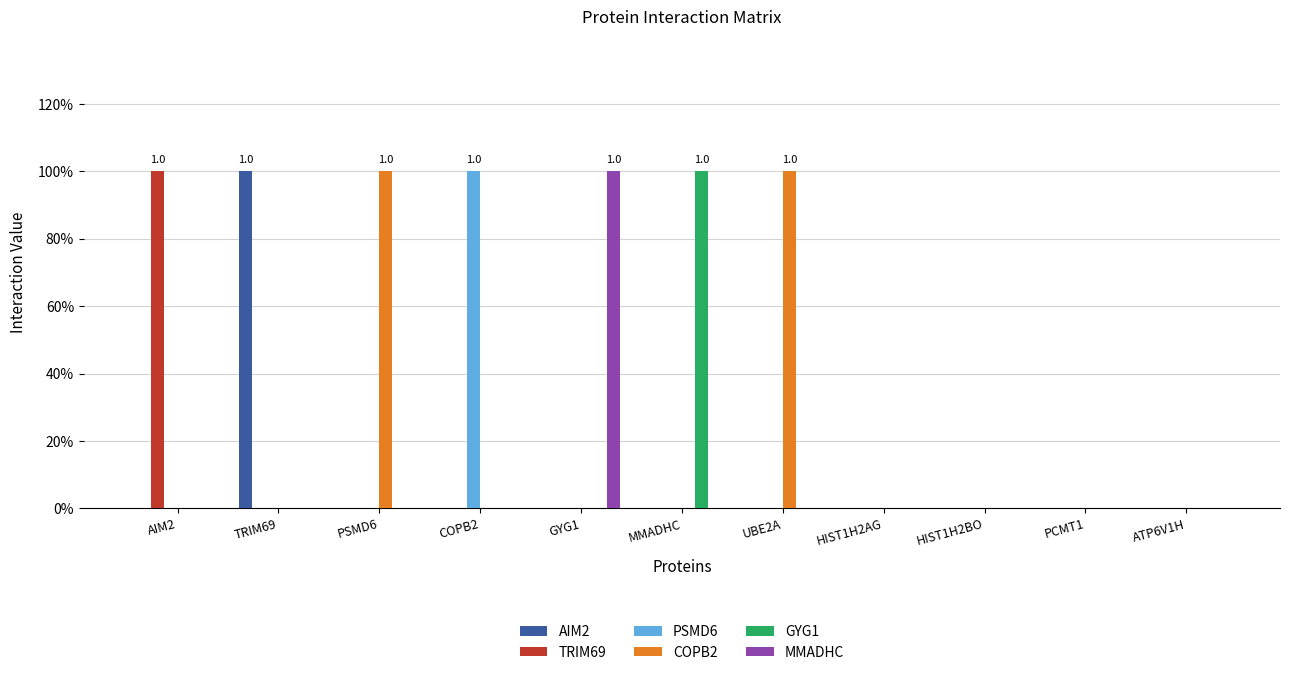

What is the label of the 7th bar from the right?

GYG1